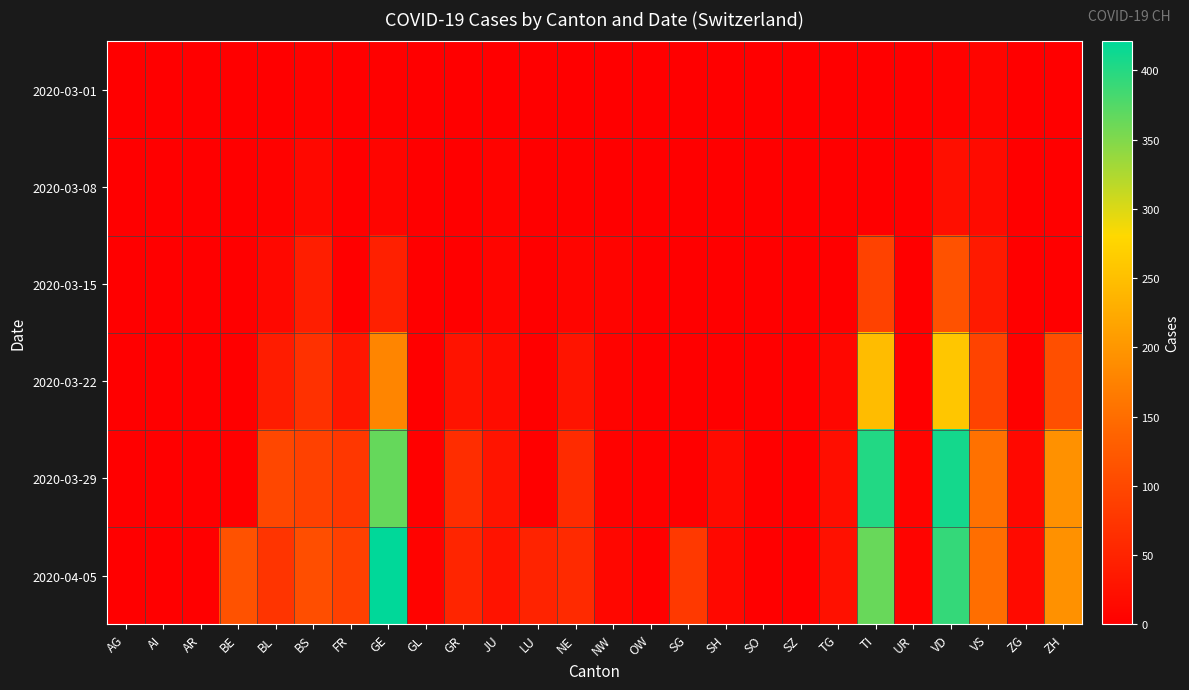

What is the difference between the highest and lowest values at BE?

113